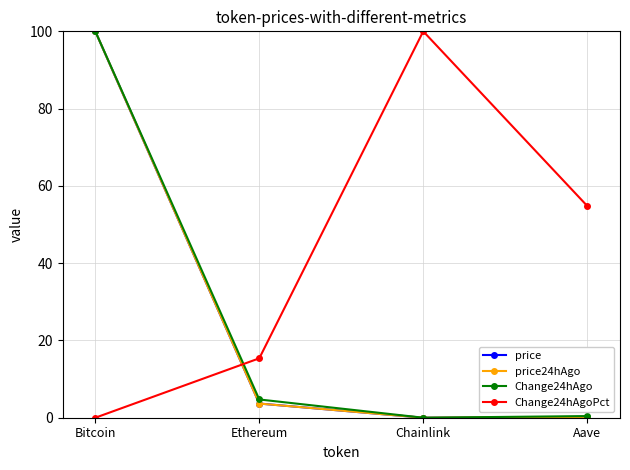

Which series has the largest total across all categories?

Change24hAgoPct